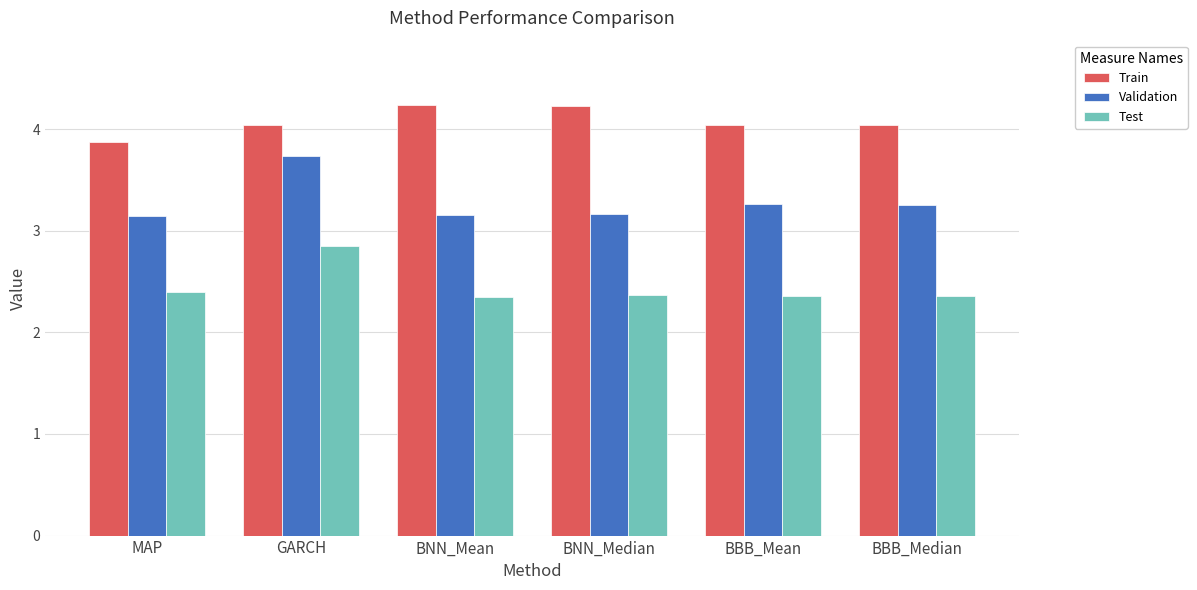

What is the label of the 2nd bar from the left?

GARCH